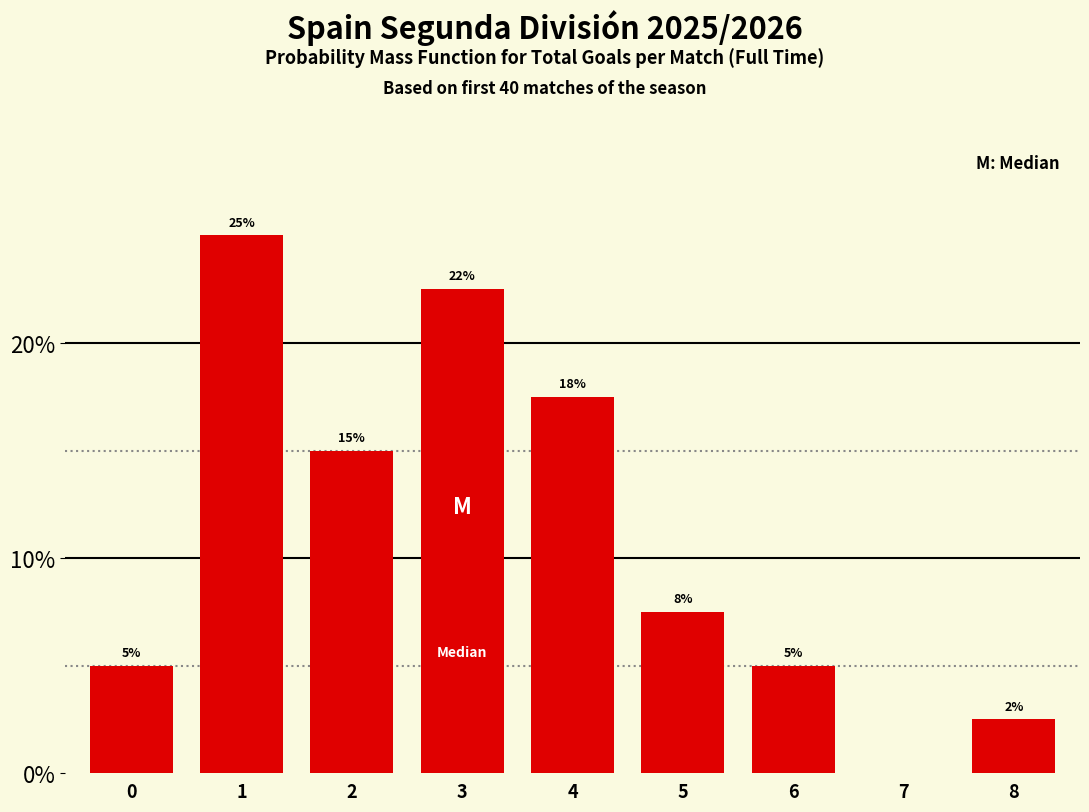

What is the maximum value shown in the chart?

25.0